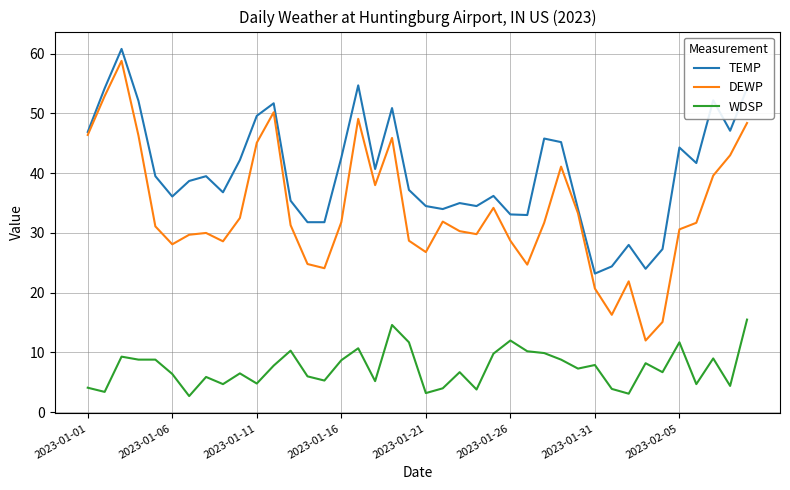

Rank the series by their average value, from highest to lowest.

TEMP, DEWP, WDSP